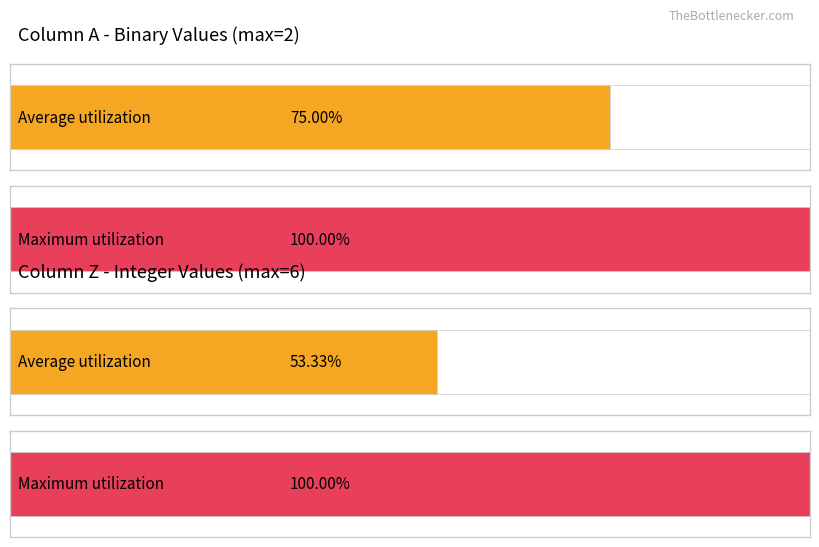

Count the number of data series in this chart.

4